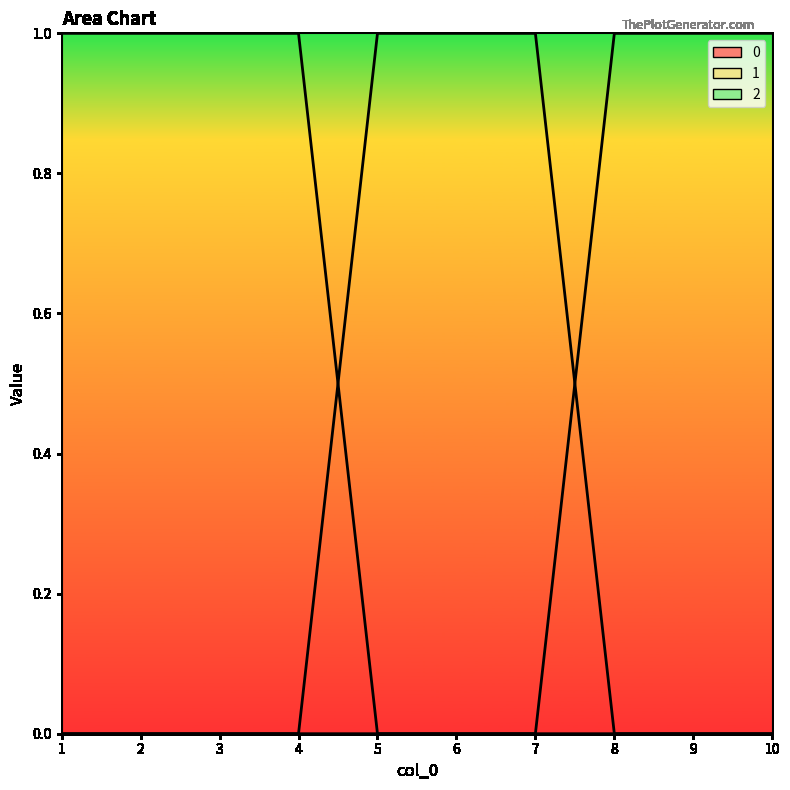

How many distinct data groups are displayed?

3